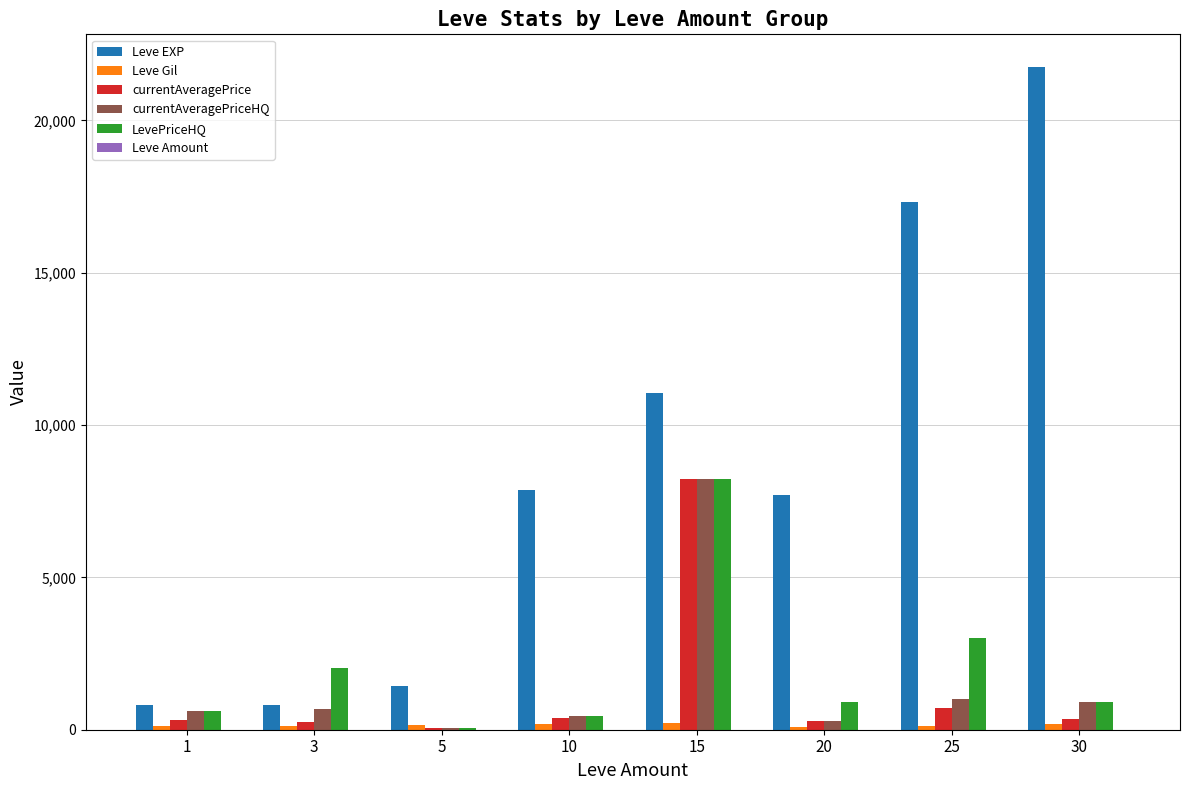

What is the sum of all Leve Gil values?

1201.0